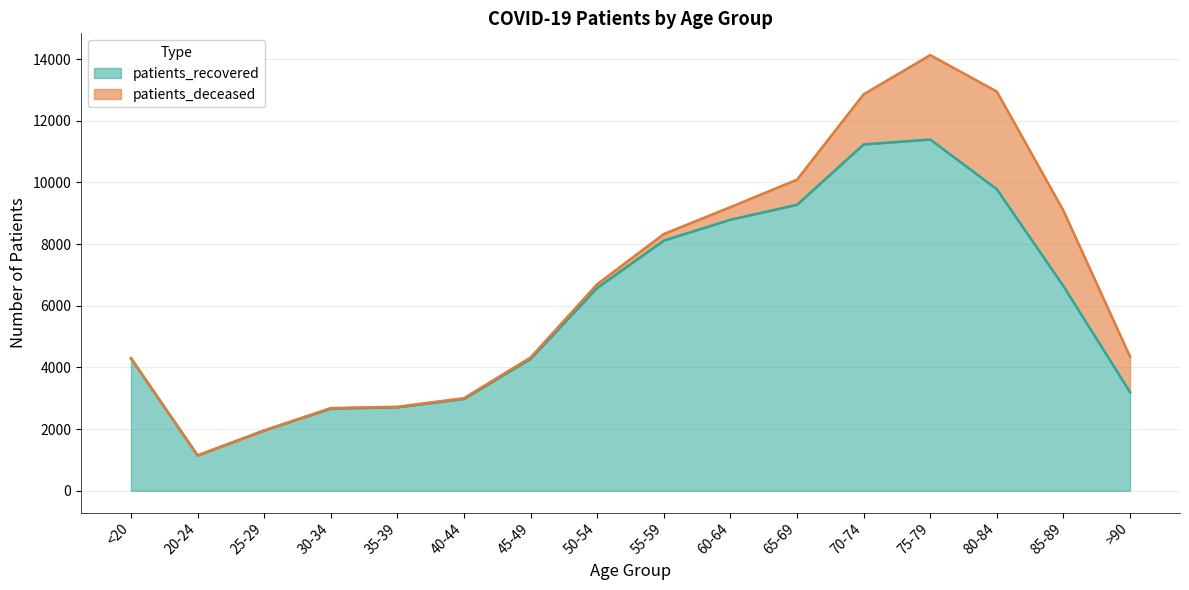

What is the minimum value shown in the chart?

1144